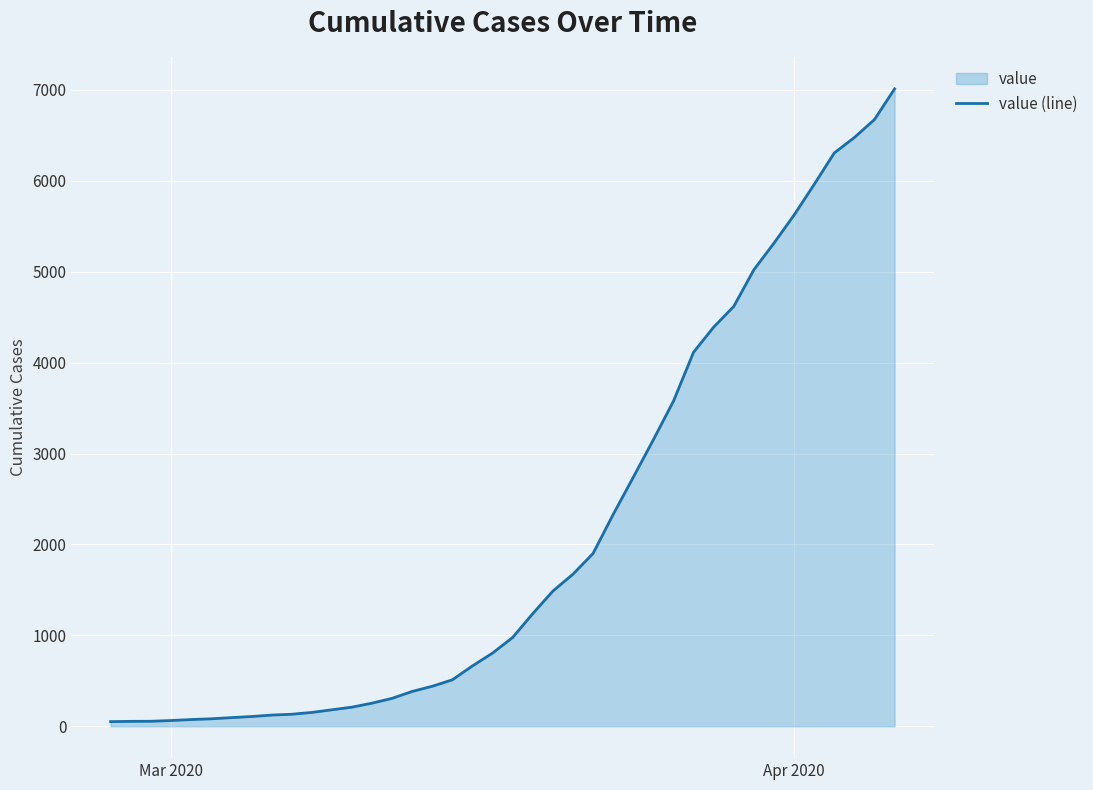

What is the difference between the maximum and minimum values?

6961